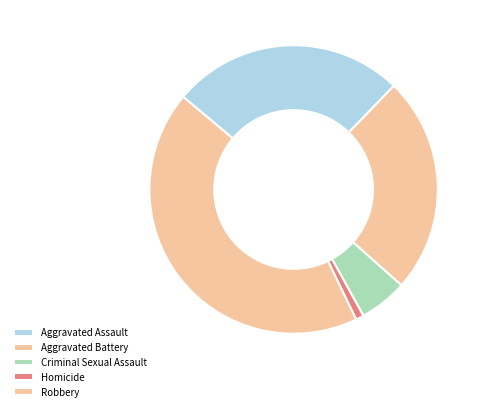

To the nearest percent, what is the difference between the Aggravated Assault and Aggravated Battery slice percentages?

2%